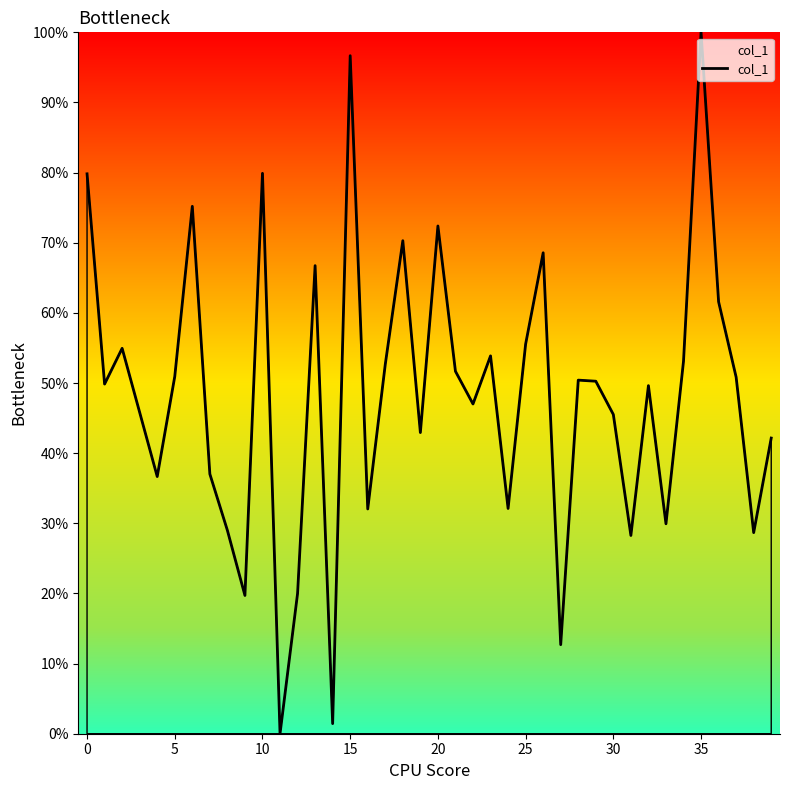

What is the maximum value shown in the chart?

100.0